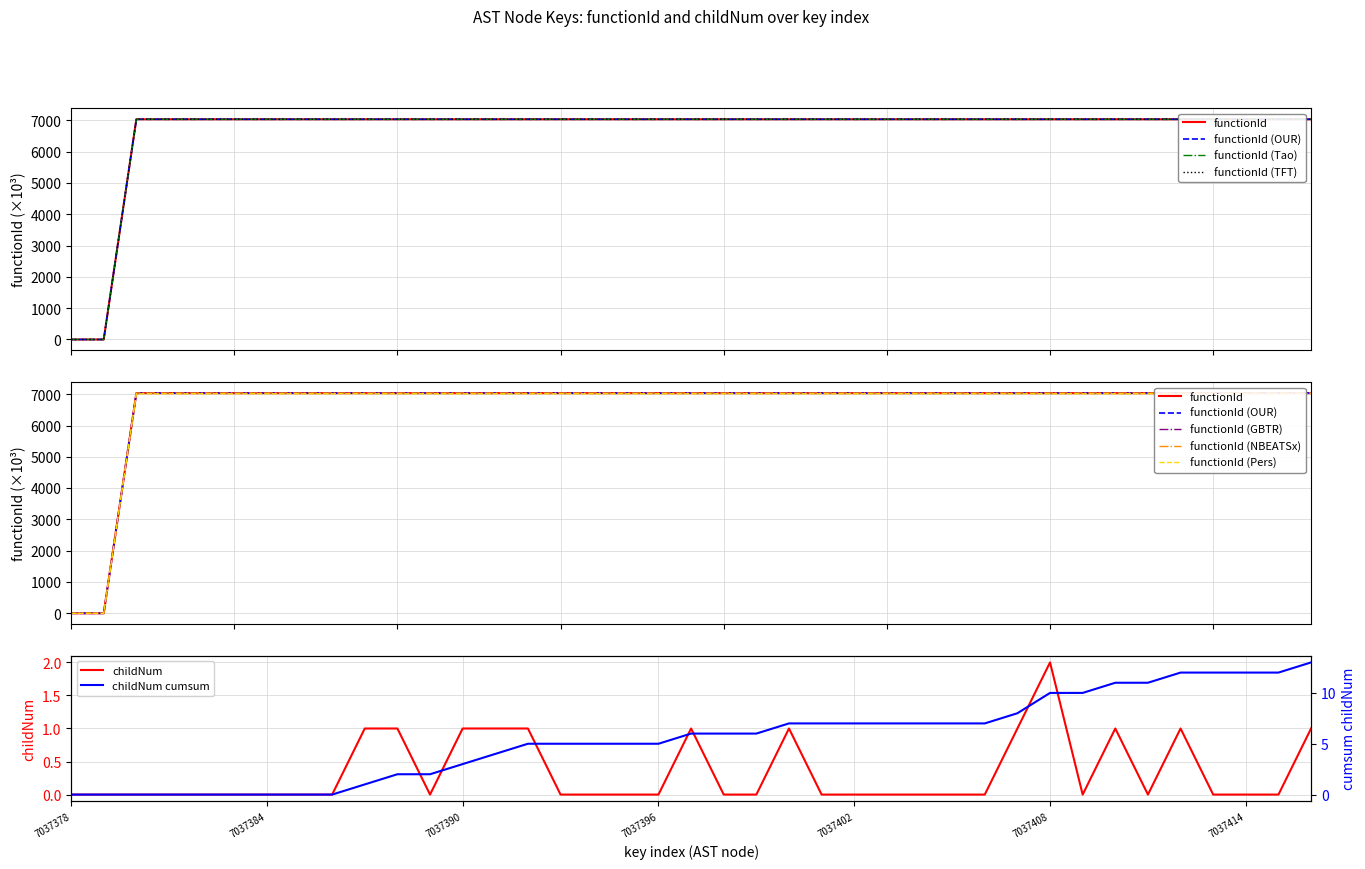

The childNum series shows 1.7 at 7037390. True or false?

False